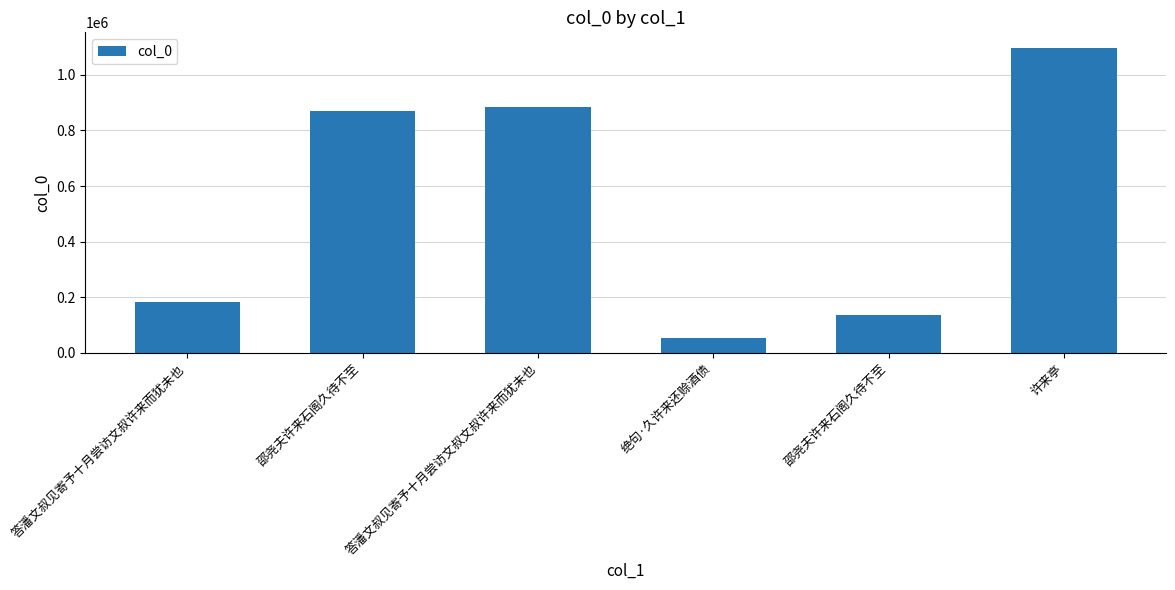

Reading left to right, transcribe all the data shown in this chart.

答潘文叔见寄予十月尝访文叔许来而犹未也=184230	邵尧夫许来石阁久待不至=869149	答潘文叔见寄予十月尝访文叔文叔许来而犹未也=883184	绝句·久许来还赊酒债=53691	邵尧夫许来石阁久待不至=134718	许来亭=1097692